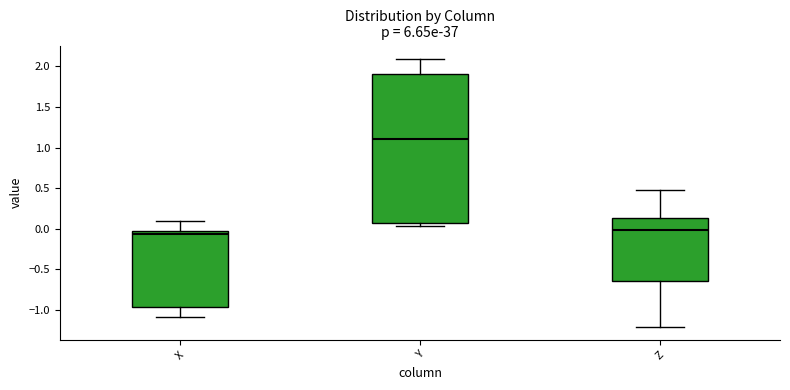

Which box's median line is the highest?

Y